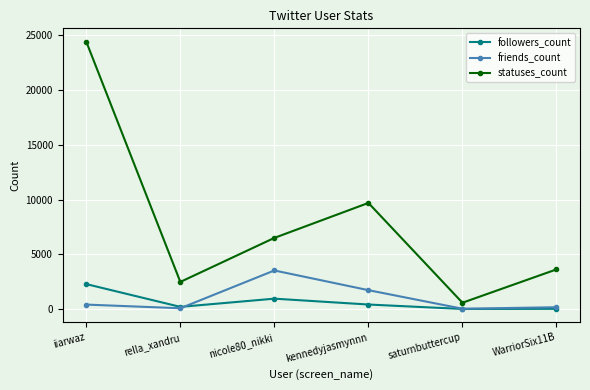

How many lines are shown in the chart?

3